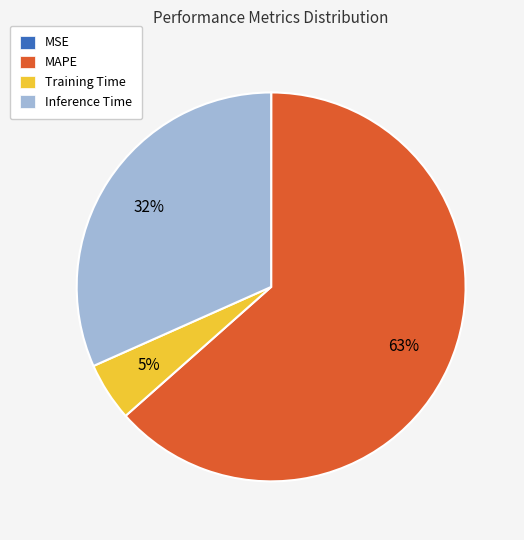

Between Inference Time and Training Time, which is larger?

Inference Time